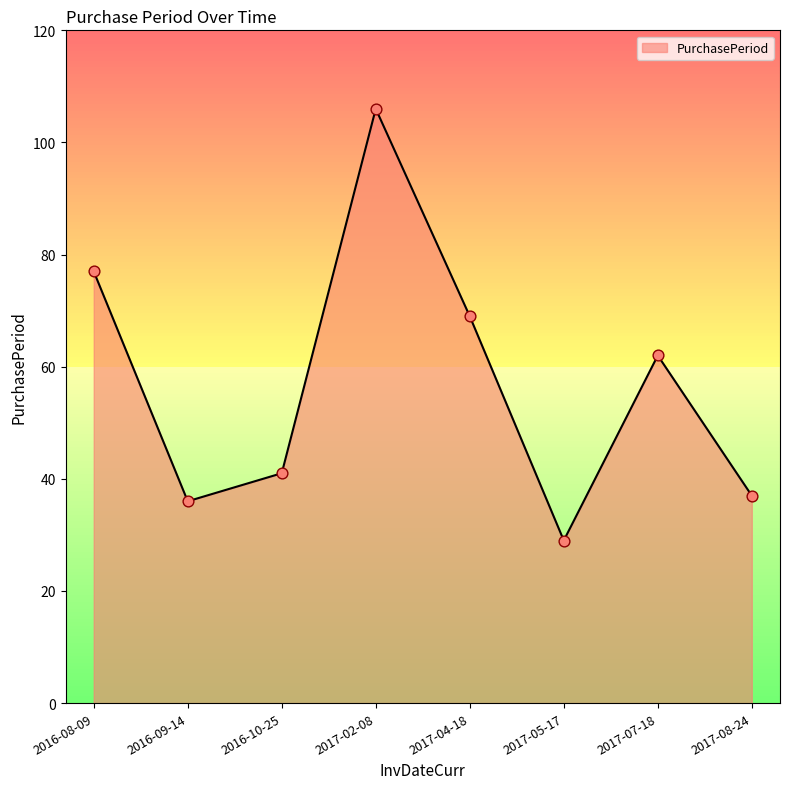

What is the ratio of the value at 2016-09-14 to the value at 2016-08-09?

0.5